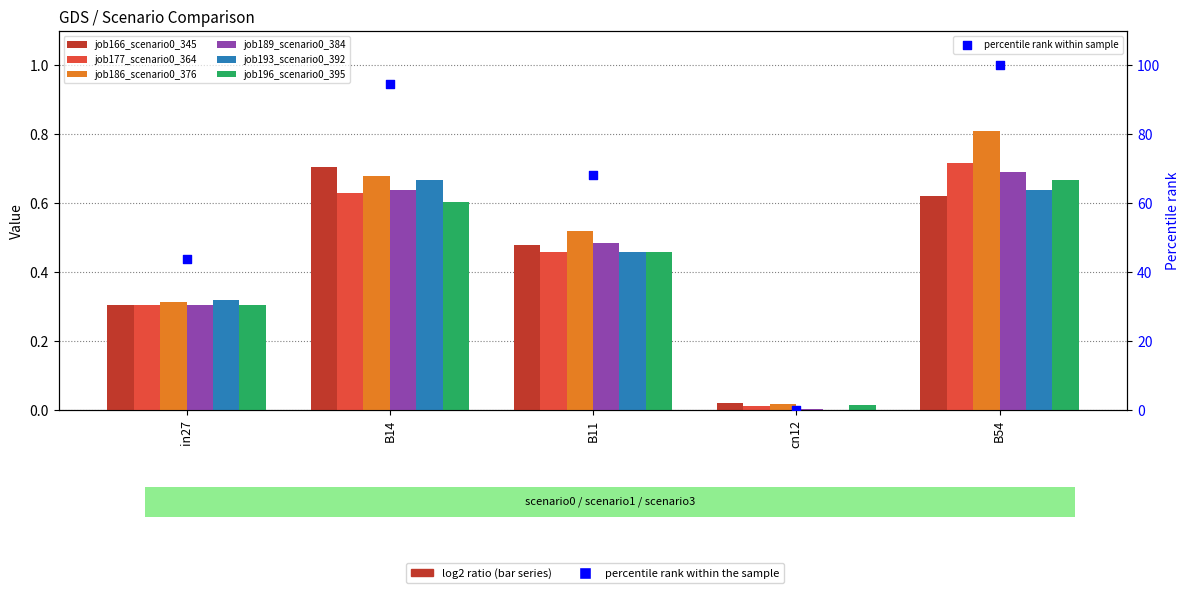

Which series has the largest Y range (max minus min)?

job186_scenario0_376